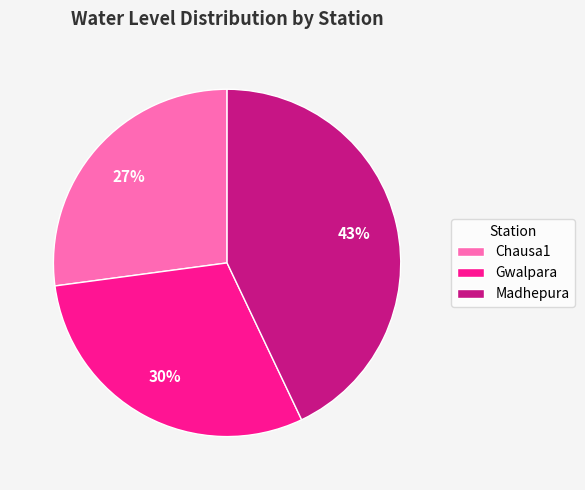

Is there a majority slice in this chart?

No